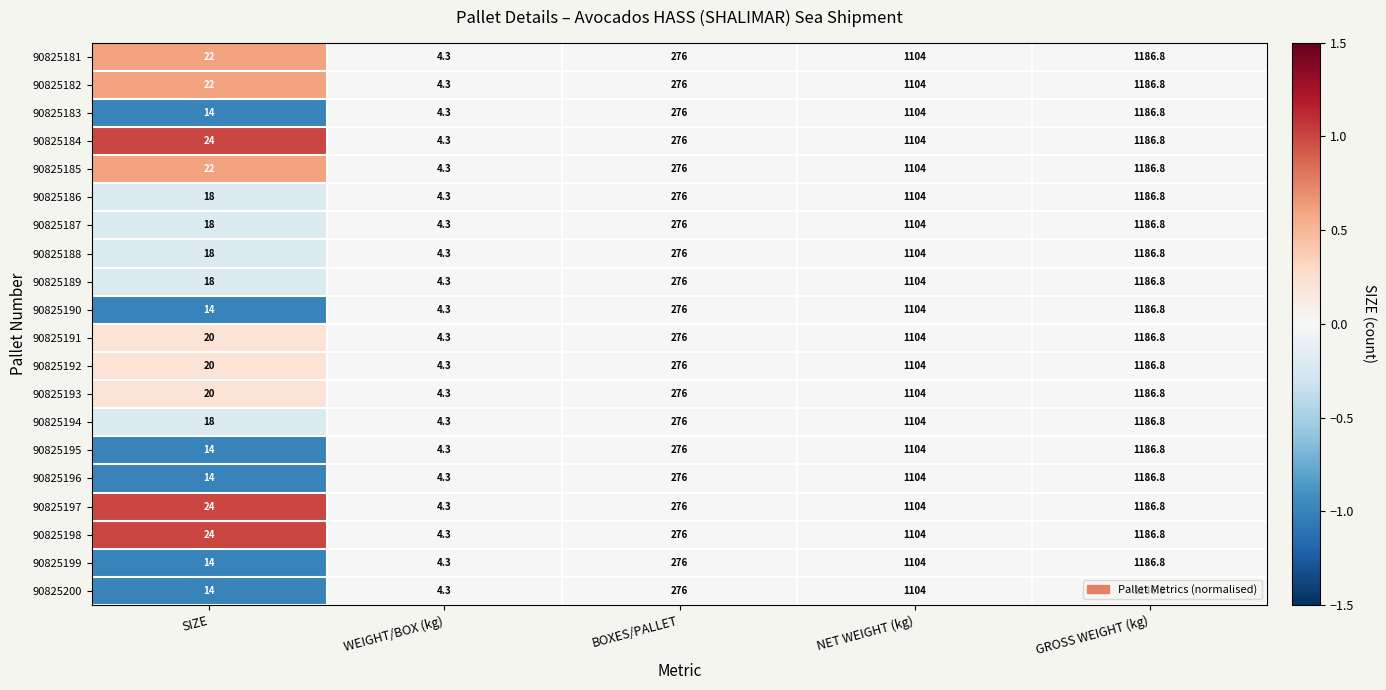

At which category is the sum across all series the highest?

GROSS WEIGHT (kg)